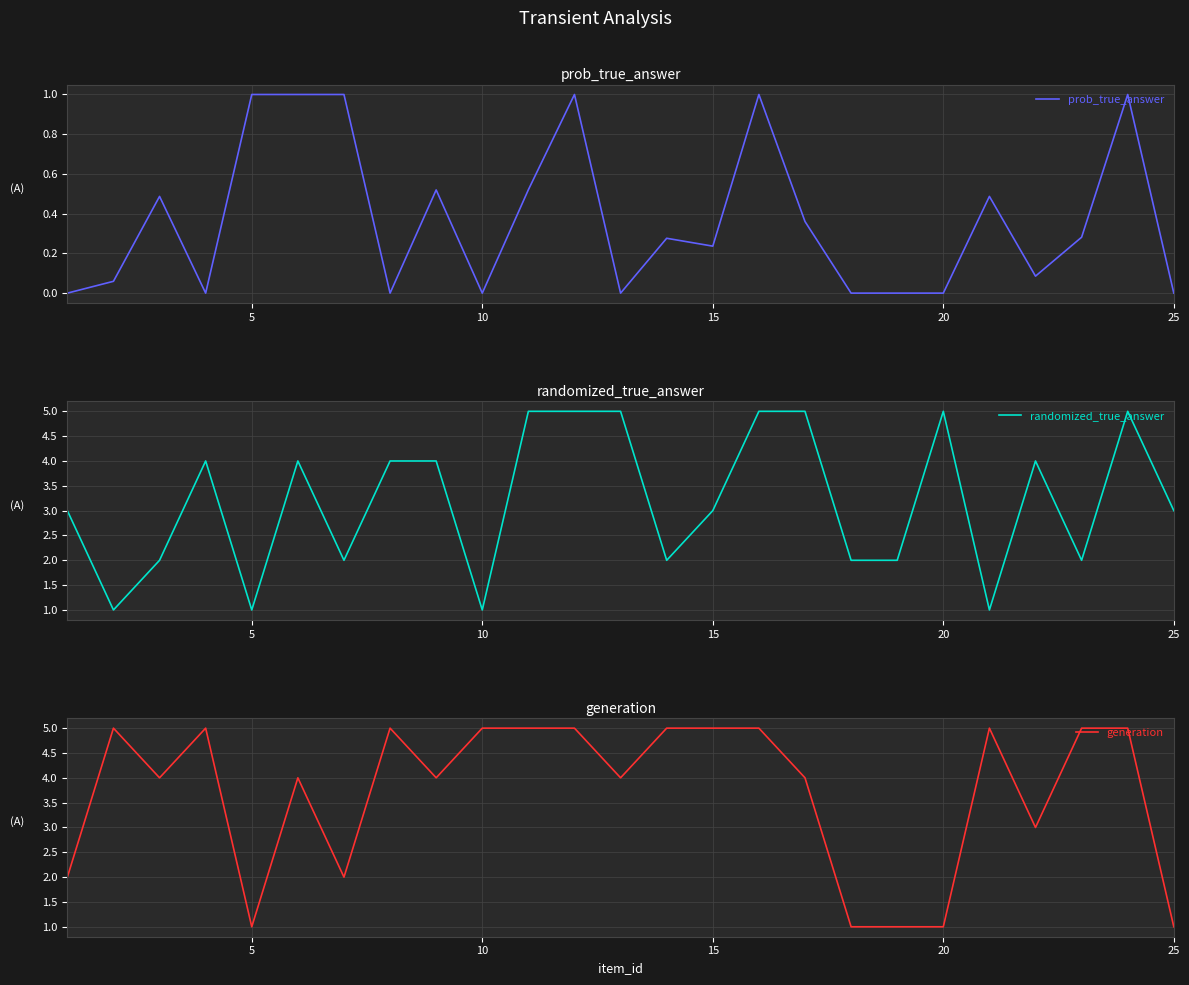

What is the highest value of the prob_true_answer series?

1.0